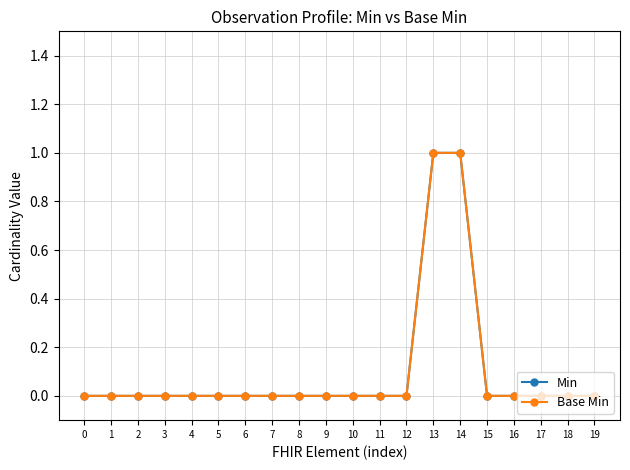

What is the sum of the Min values at 13 and 17?

1